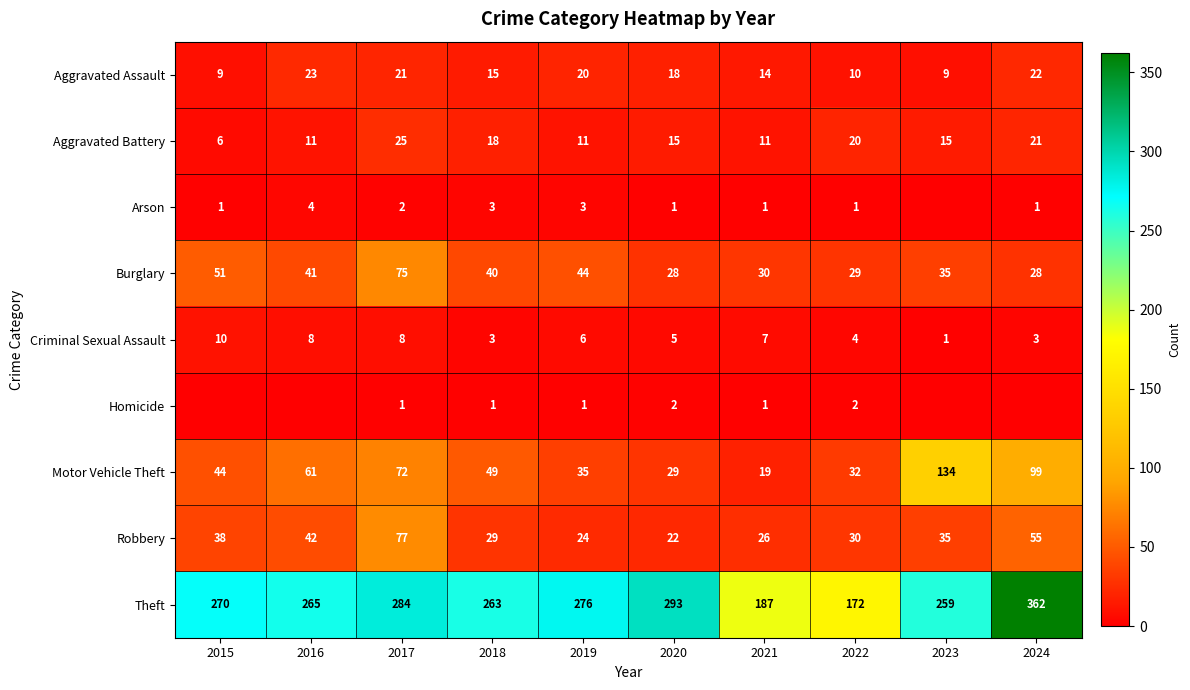

What is the sum of the Theft values at 2021 and 2016?

452